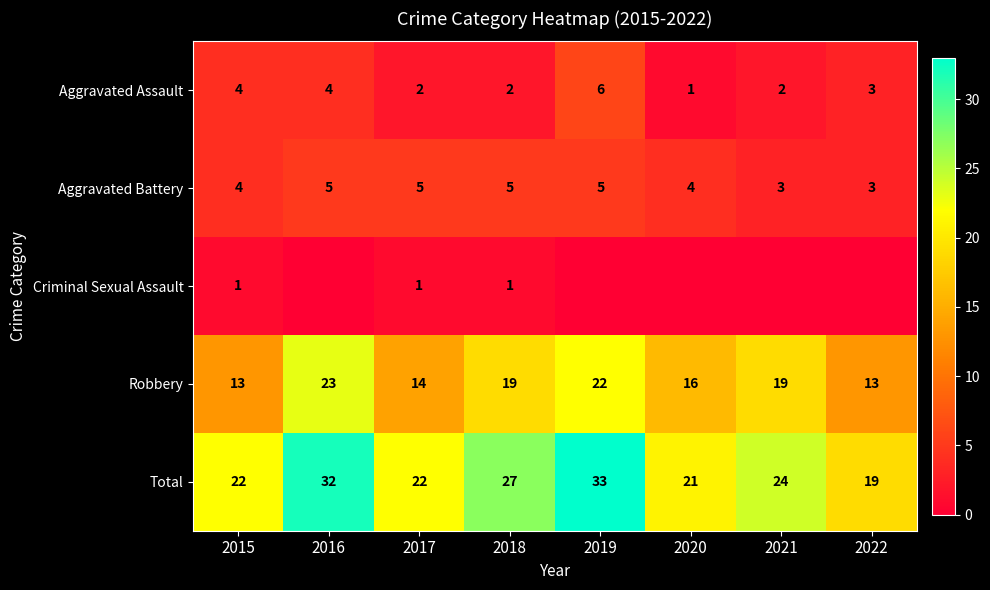

What is the difference between the second highest and minimum values in the Criminal Sexual Assault series?

1